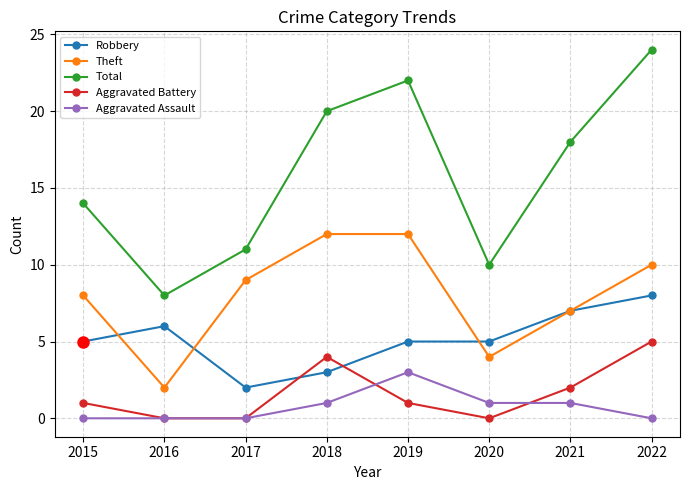

After their last crossing, which series has the higher values: Aggravated Battery or Robbery?

Robbery